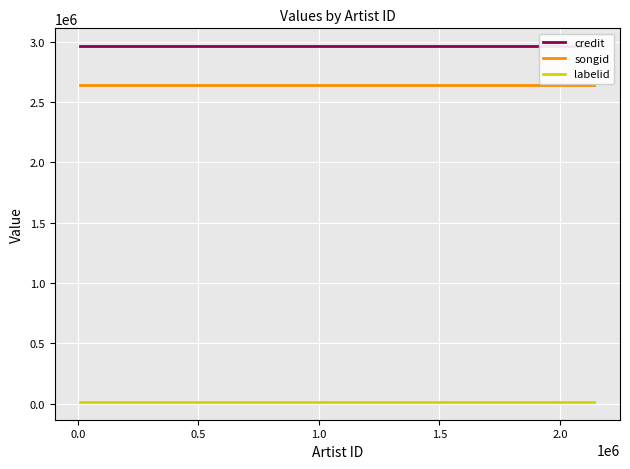

Count the number of categories in the chart.

4